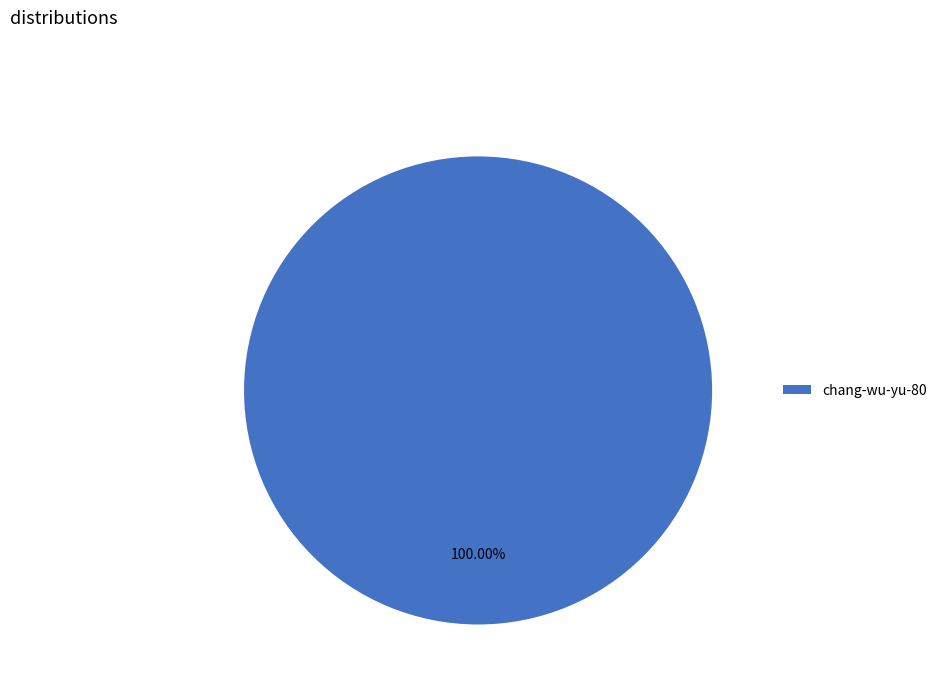

To the nearest percent, what percentage of the pie is chang-wu-yu-80?

100%